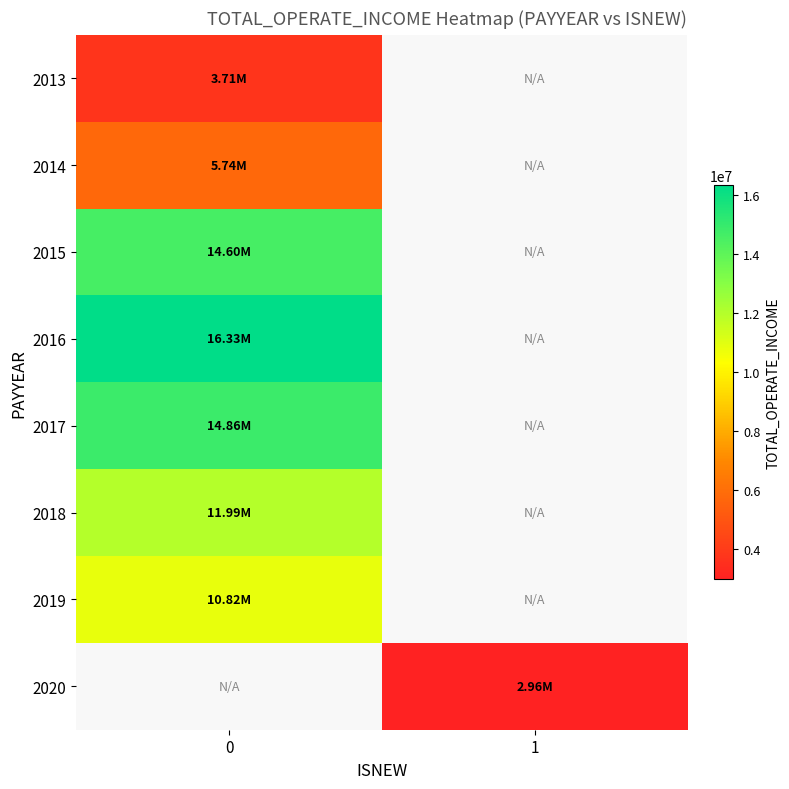

How many positive values does the 2013 series have?

1